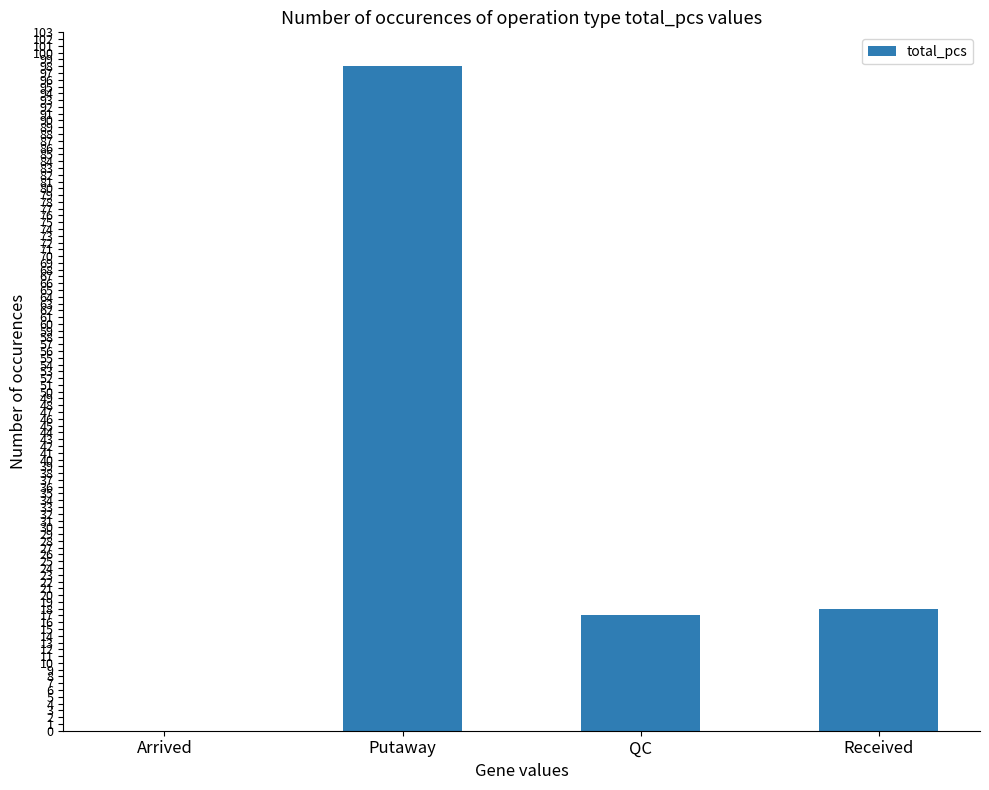

True or false: the data shows -48 at Arrived.

False